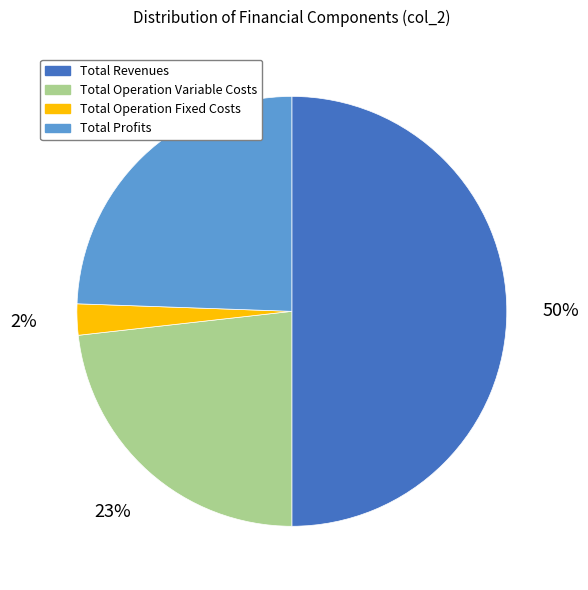

What percentage is the Total Operation Variable Costs slice, to the nearest percent?

23%